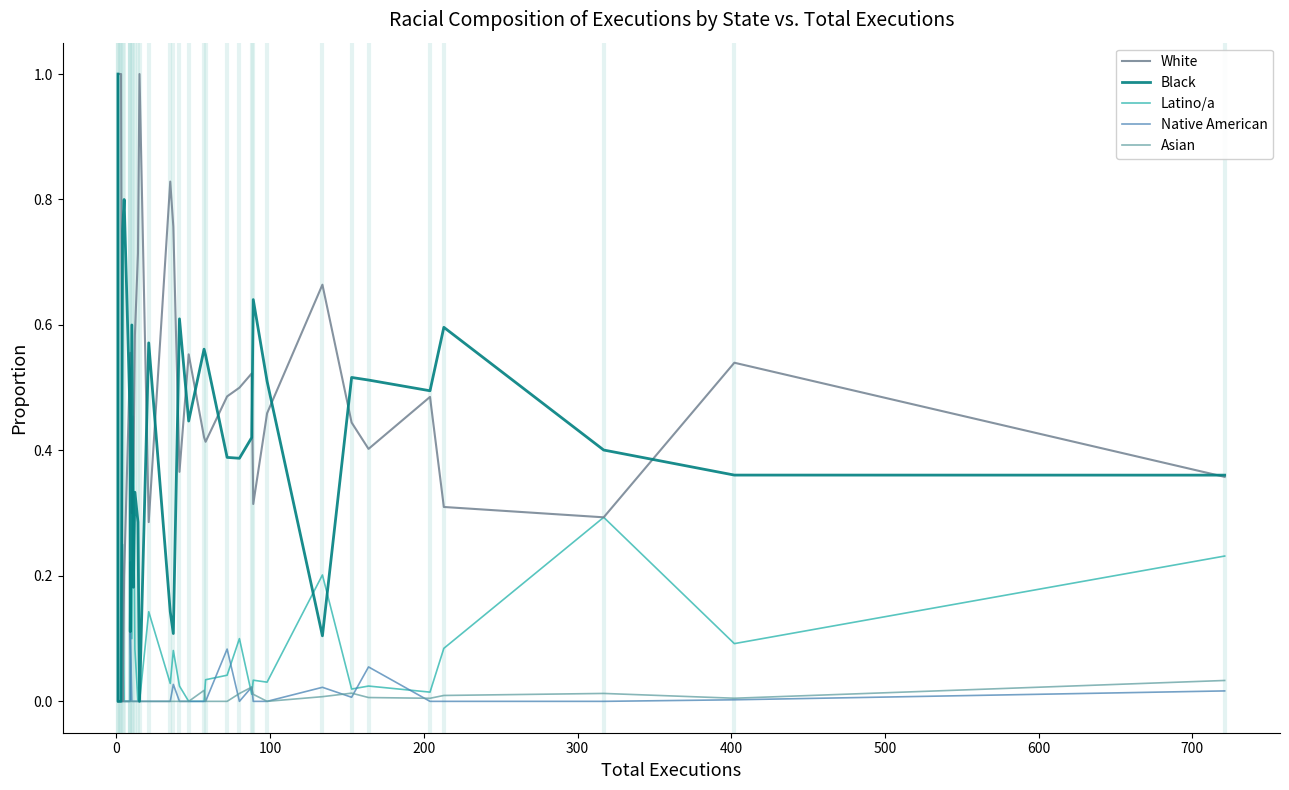

How many series are shown in this chart?

5